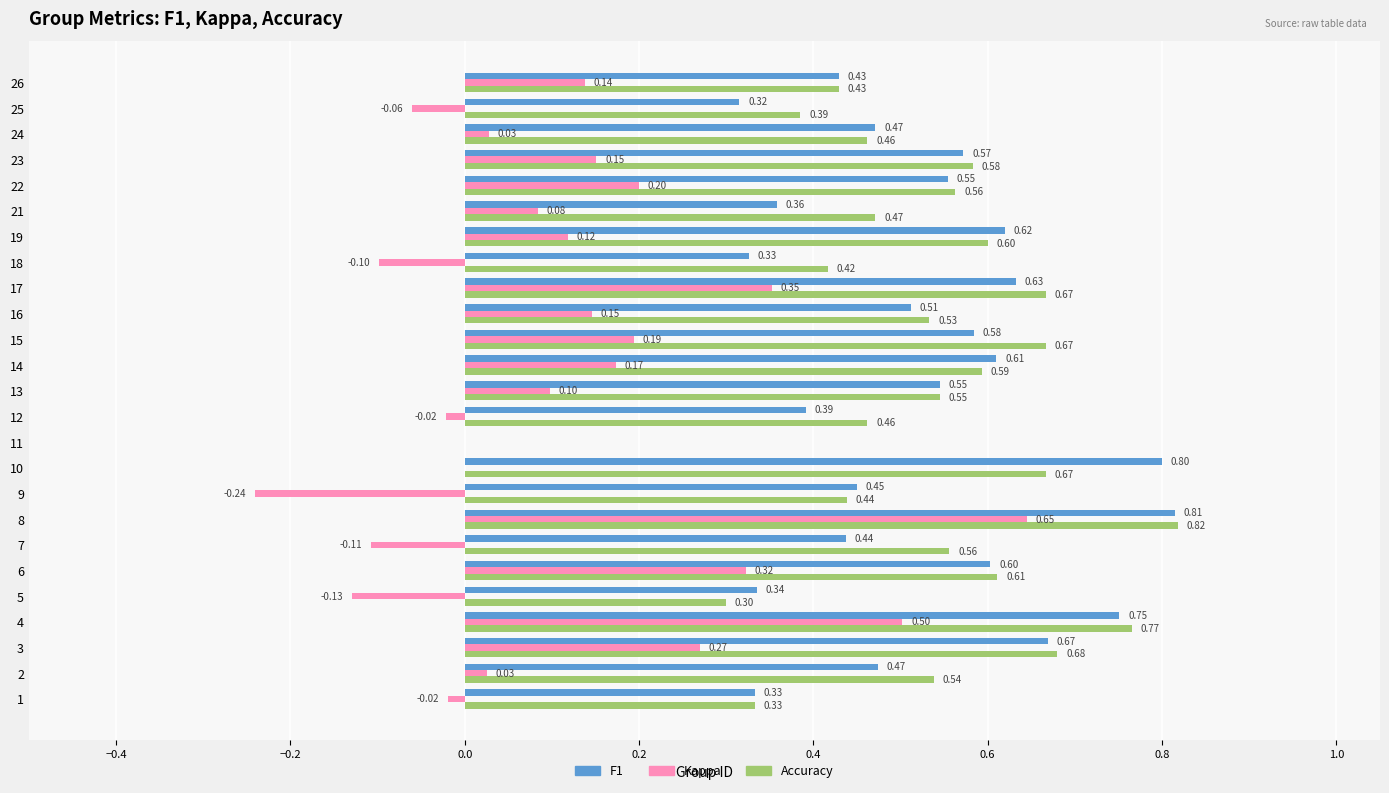

What is the total value across all series at 21?

0.9